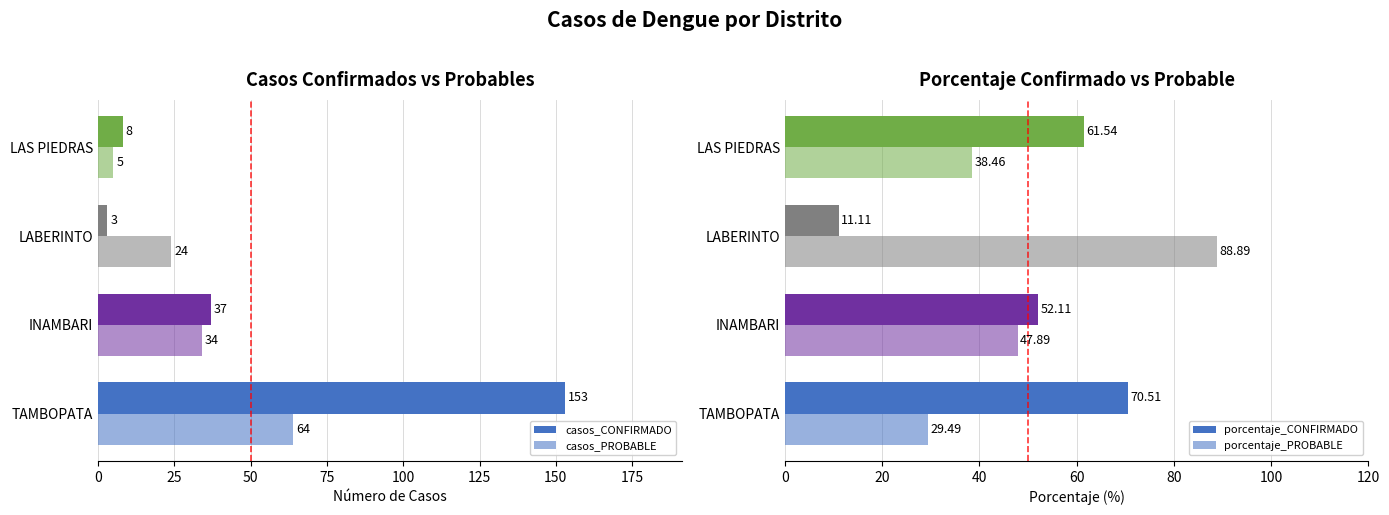

How many groups of bars are there?

4